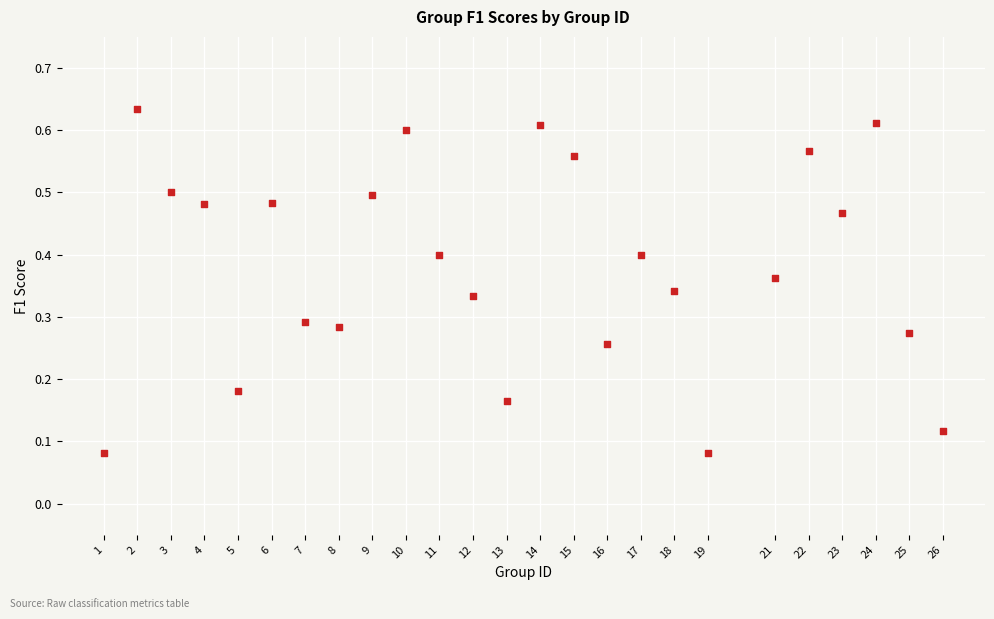

What is the range of X values (max minus min)?

25.0